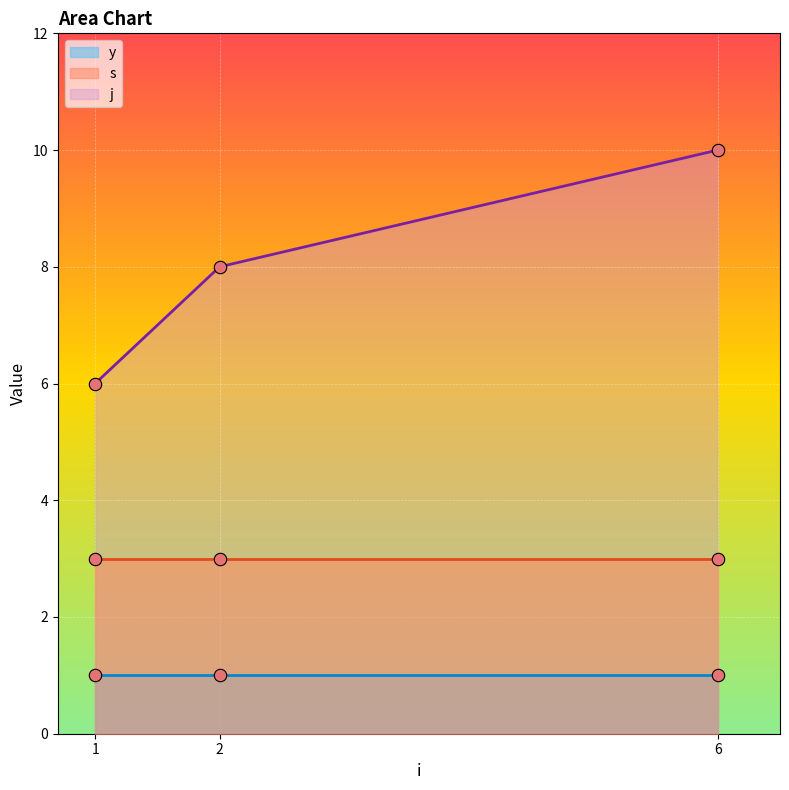

What are all the series names shown in the legend?

s, j, y